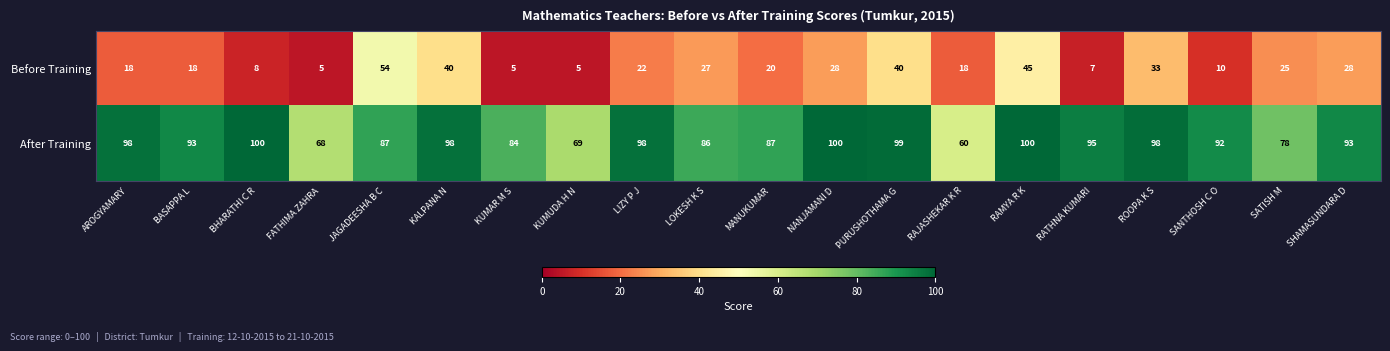

What is the sum of the Before Training values at SHAMASUNDARA D and KUMAR M S?

33